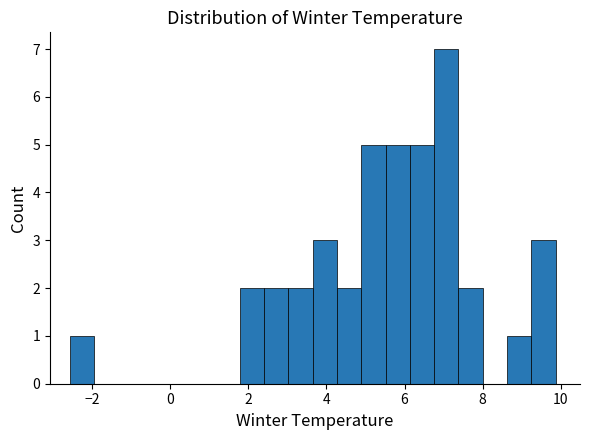

Around what value on the x-axis is the tallest bar? Give the approximate position of its centre, as read against the axis.

7.0